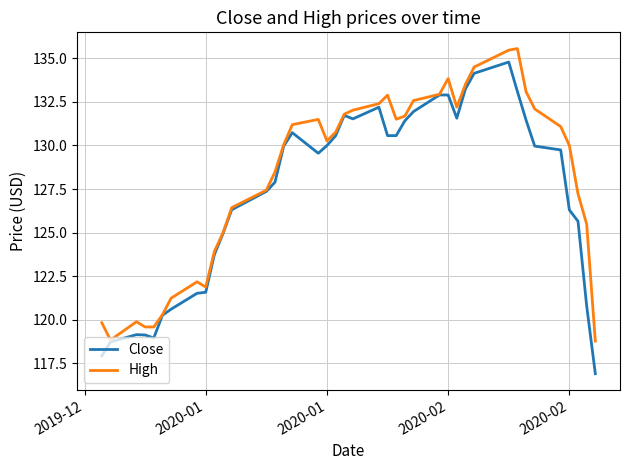

Rank the series by their average value, from lowest to highest.

Close, High